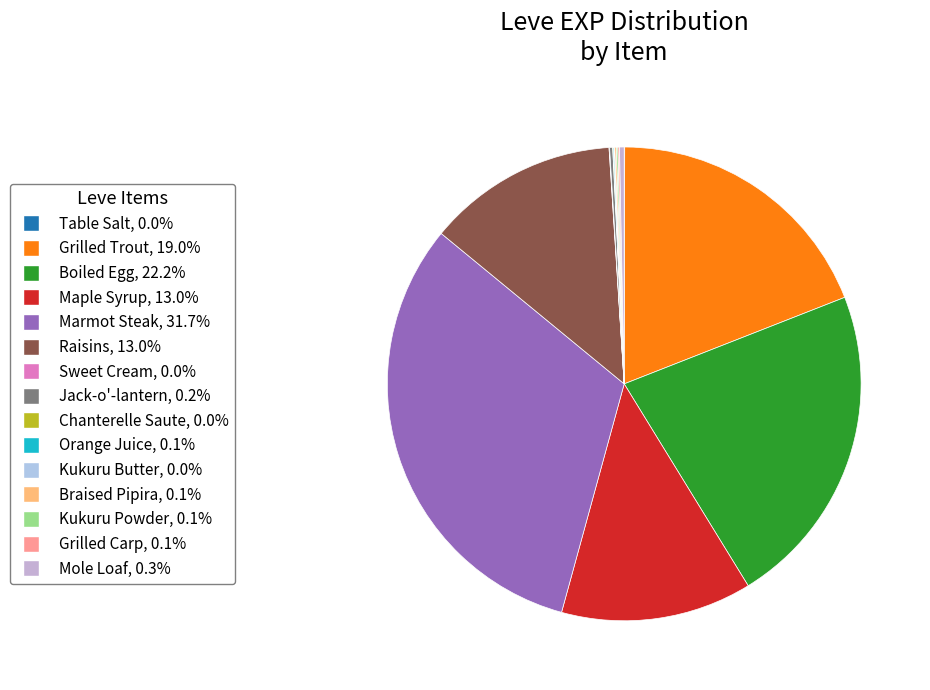

Is the sum of Raisins and Chanterelle Saute greater than half?

No